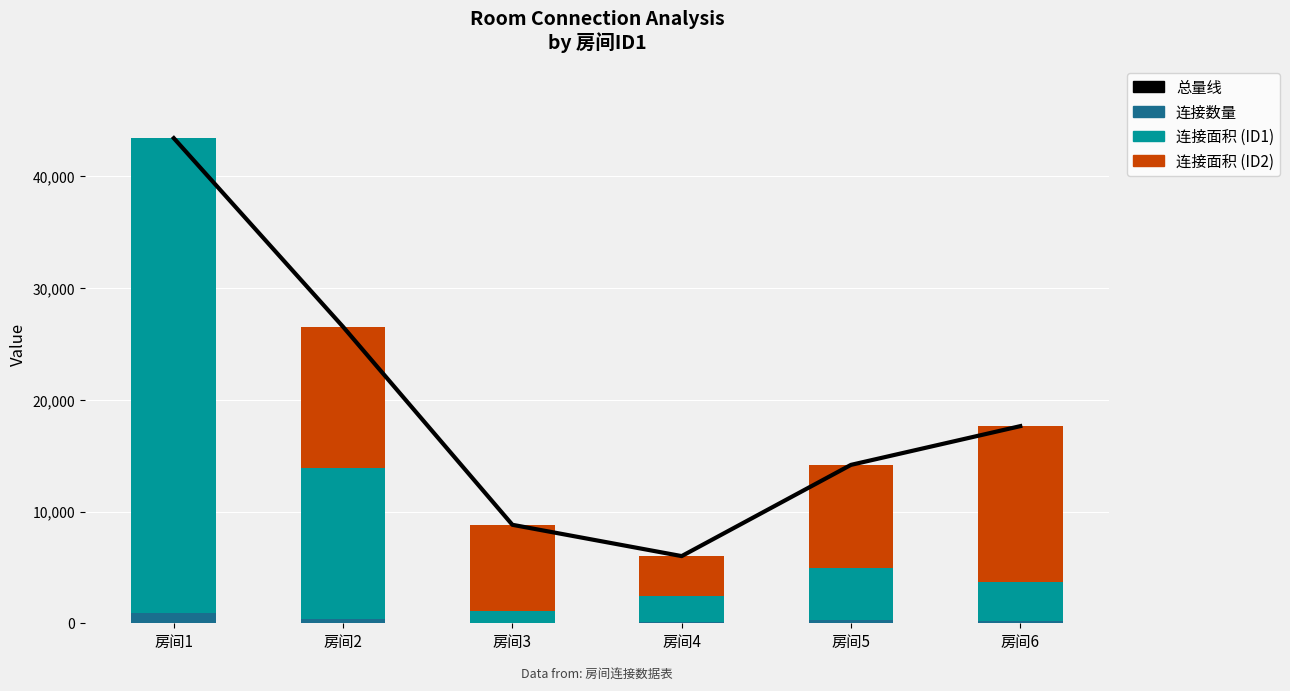

Where does the 连接面积 (ID2) series first go above 9248?

房间2